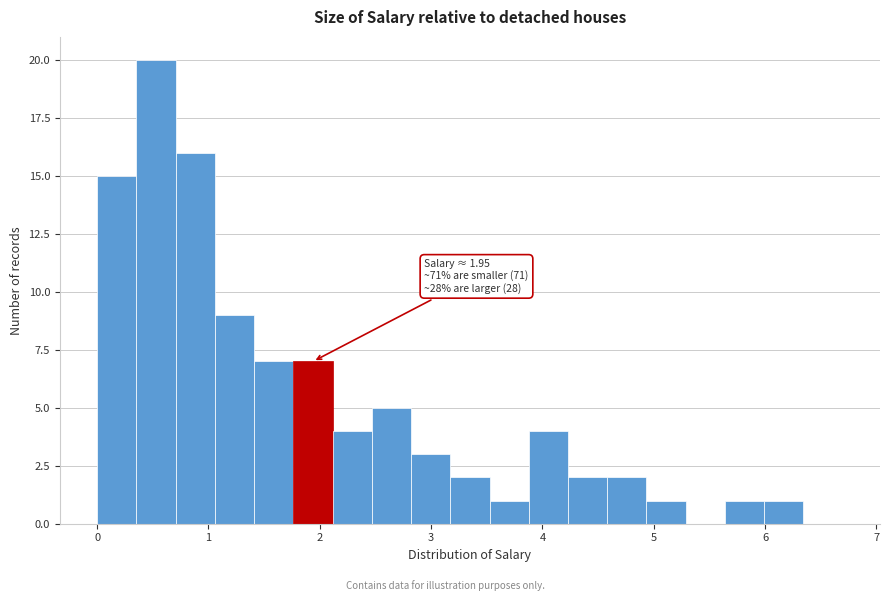

Around what value on the x-axis is the tallest bar? Give the approximate position of its centre, as read against the axis.

0.5